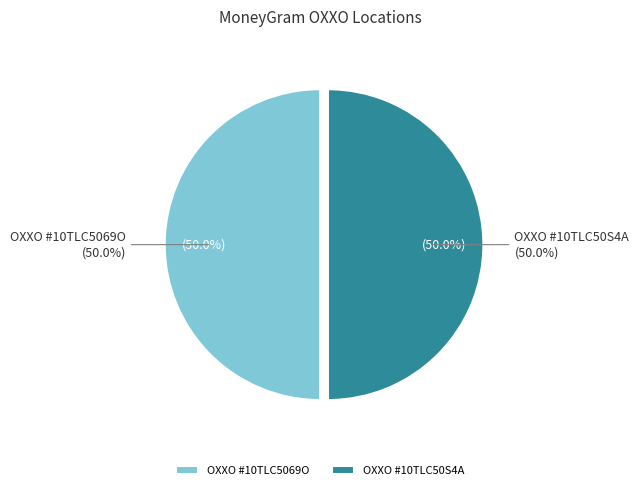

Count the number of slices in the pie.

2